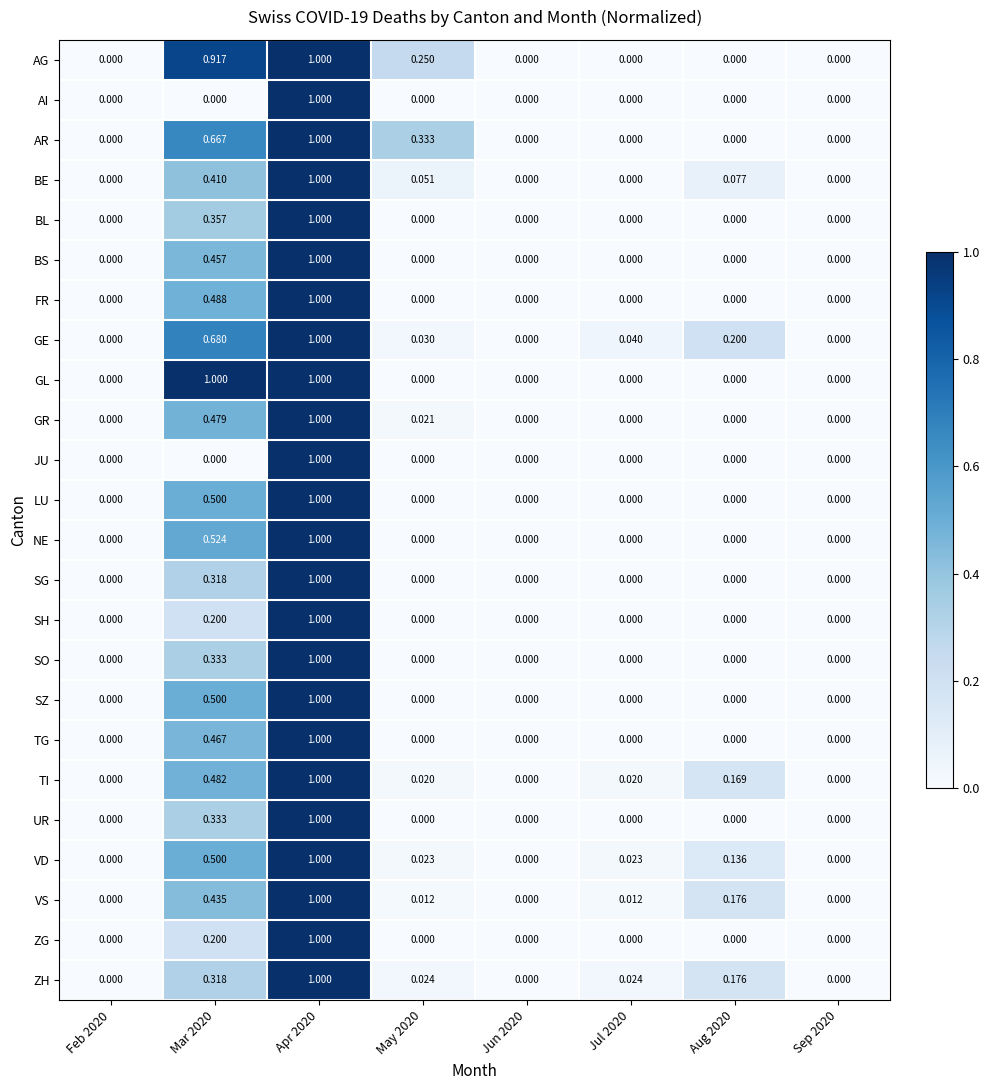

Which series has the largest total across all categories?

AG